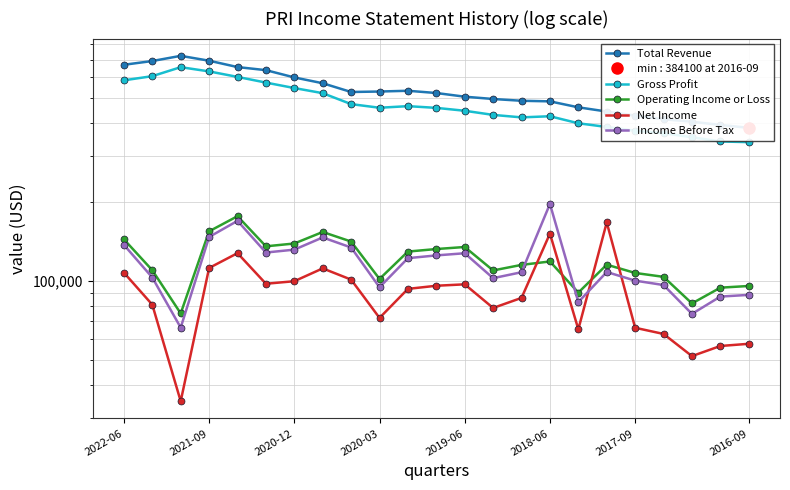

What value does the Net Income series have at 17?

167200